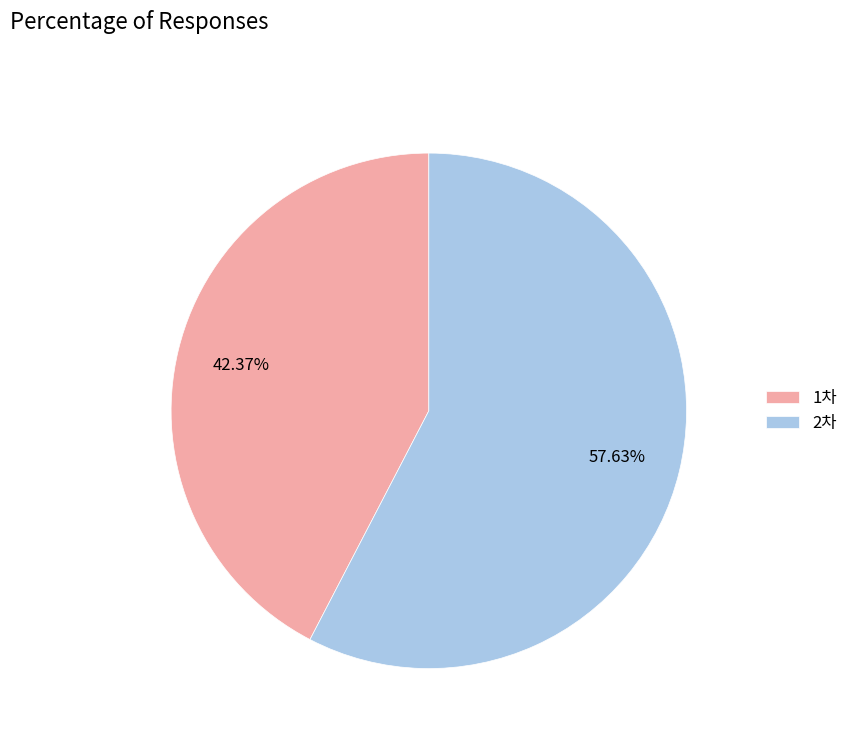

Rank the categories by value from lowest to highest.

1차, 2차